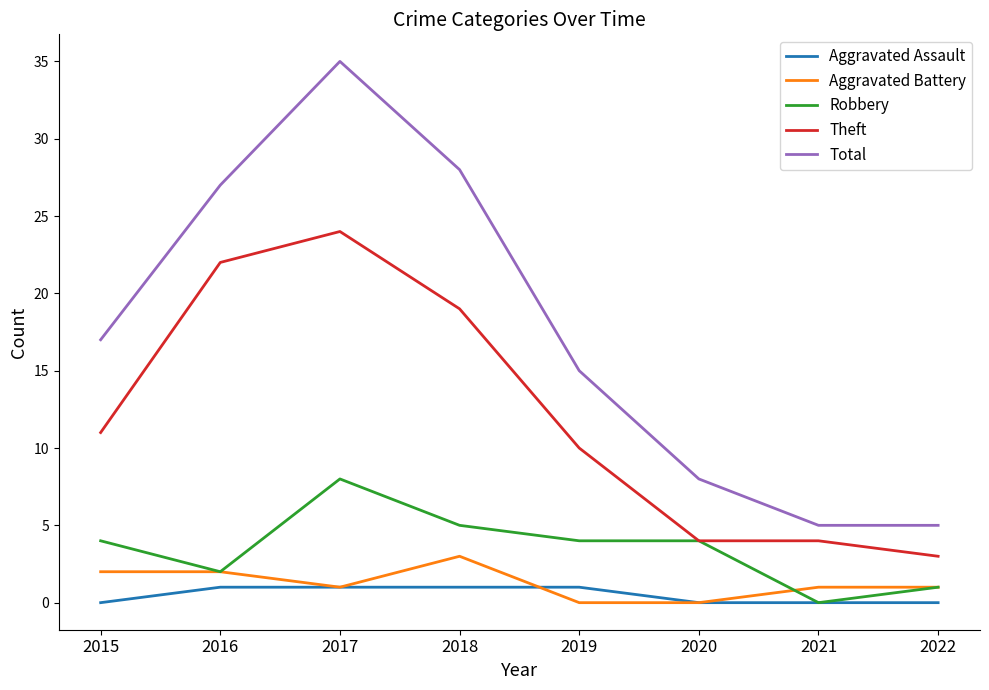

At which label is Theft closest to 13?

2015